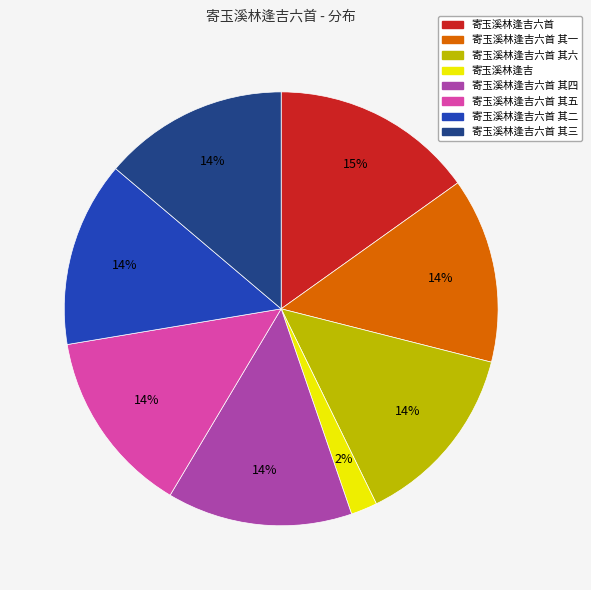

Is there any slice that represents more than half of the pie?

No